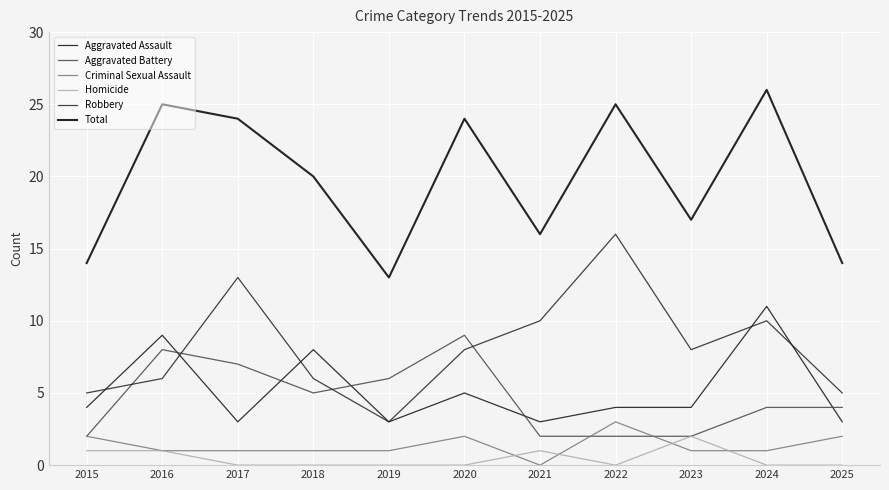

Read the Aggravated Battery value at 2018.

5